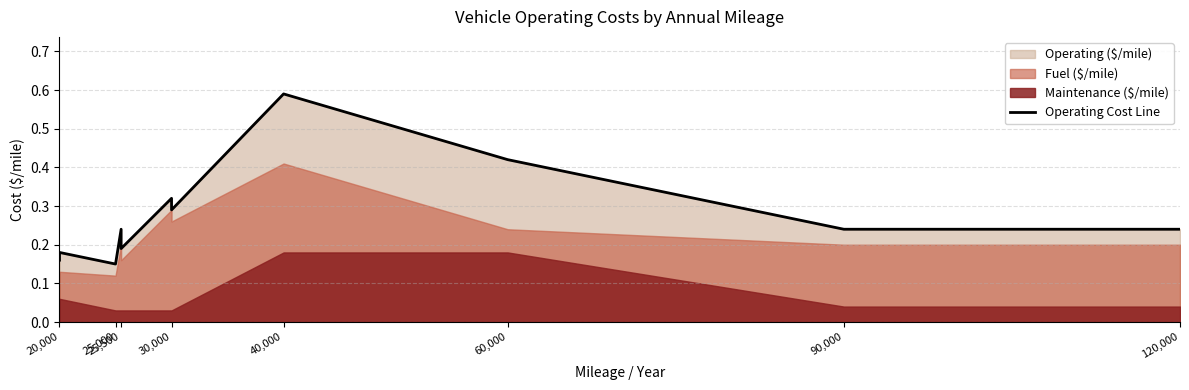

What is the average value?

0.3